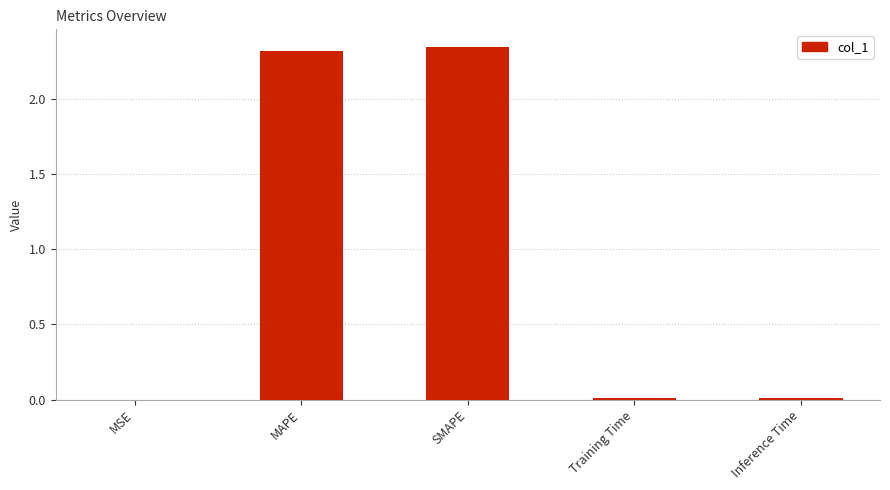

Which has a higher value, Training Time or SMAPE?

SMAPE